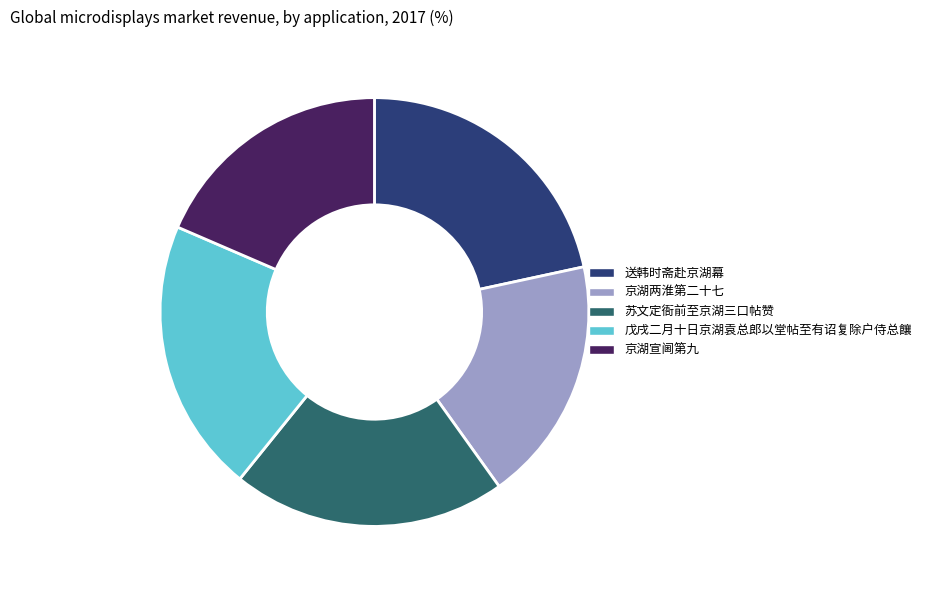

Approximately how many times larger is the value at 戊戌二月十日京湖袁总郎以堂帖至有诏复除户侍总饟 compared to 京湖宣阃第九?

1.1